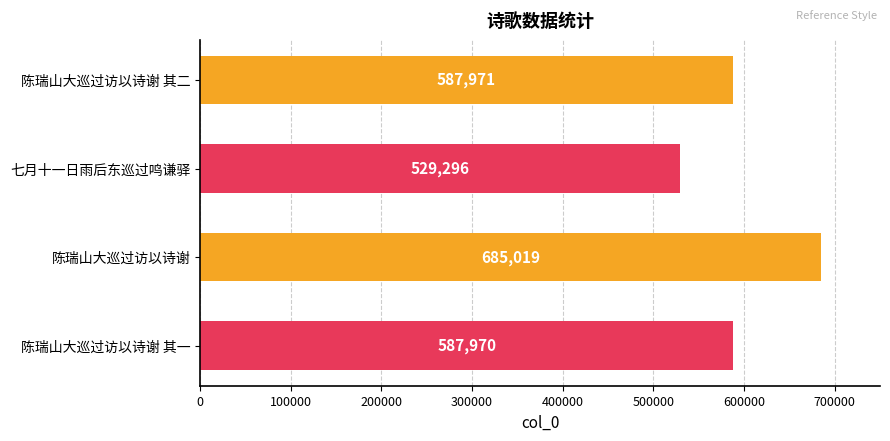

What is the average value?

597564